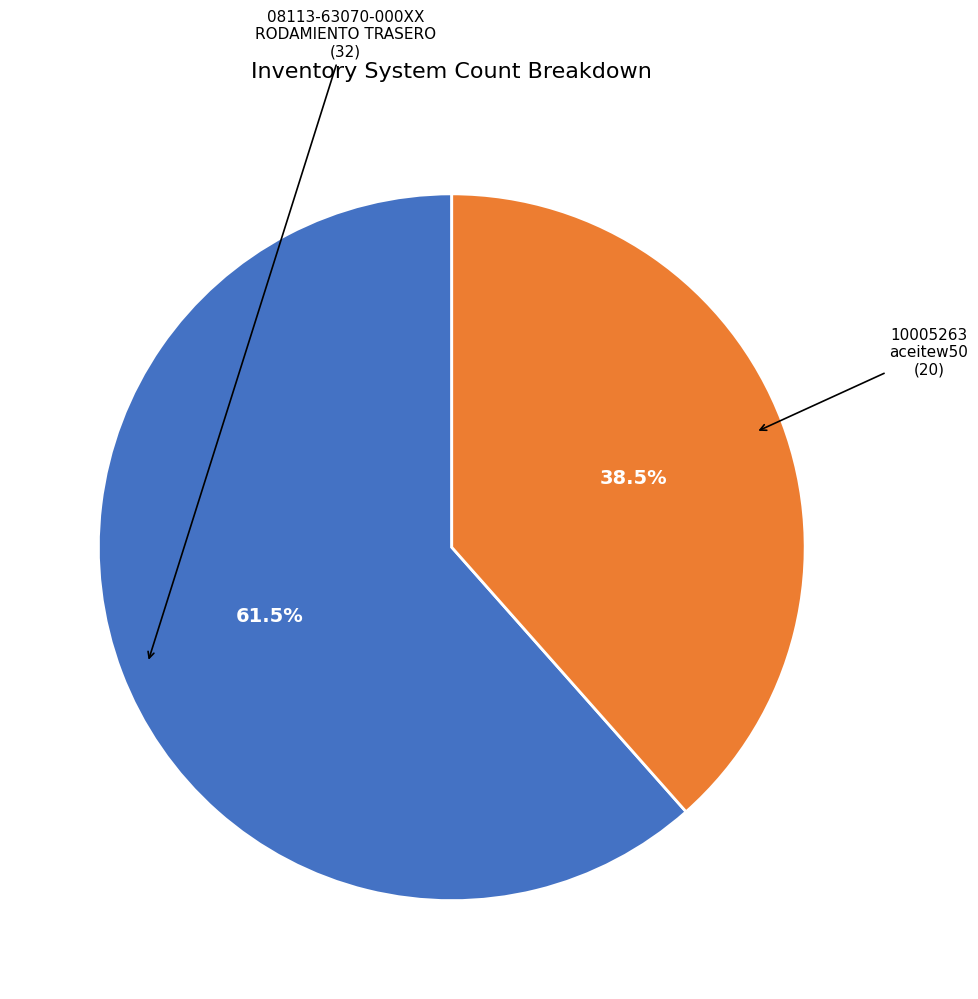

Does any single category account for the majority?

Yes